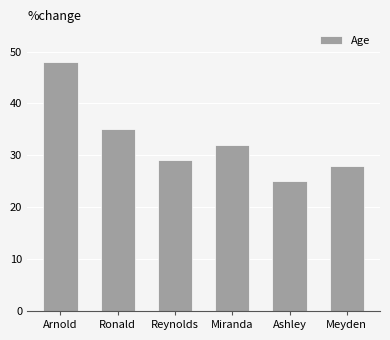

Which label corresponds to the smallest value in the chart?

Ashley